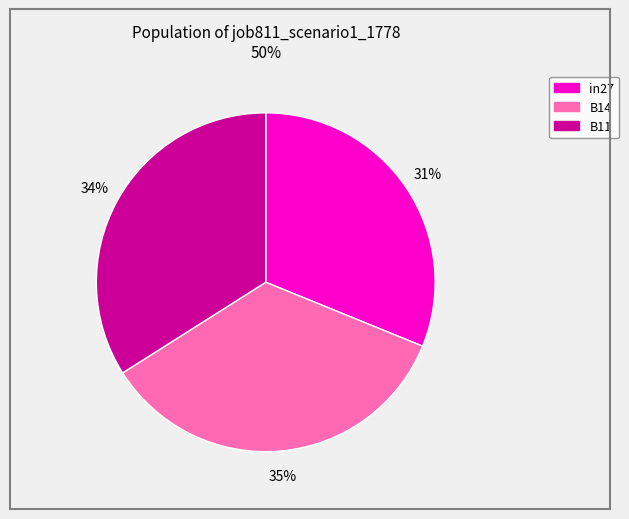

Is B11 the majority of the pie?

No